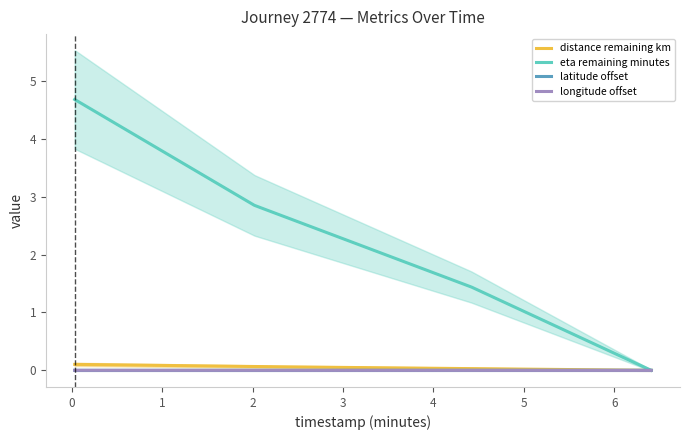

Which series has the largest total across all categories?

eta_remaining_minutes